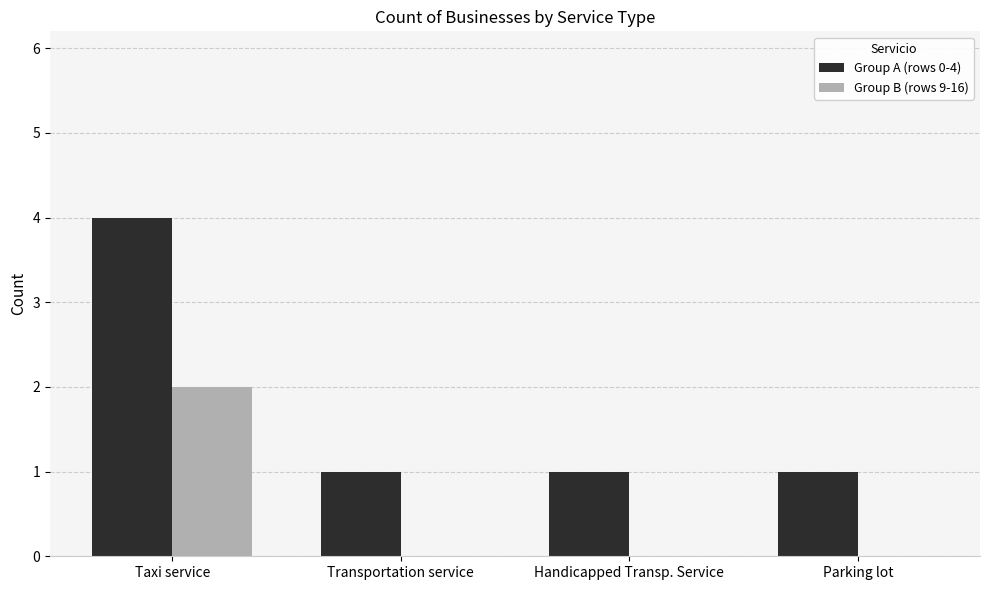

Are the bars grouped side by side (vs. stacked)?

Yes